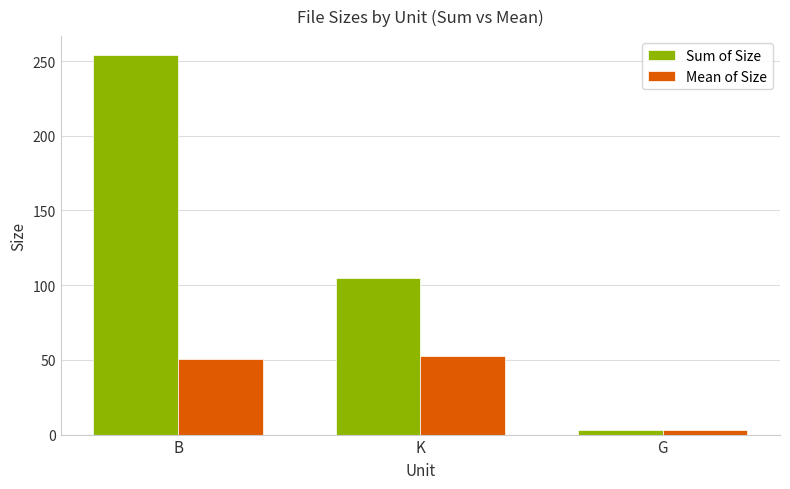

What is the difference between the highest and lowest values at B?

203.2